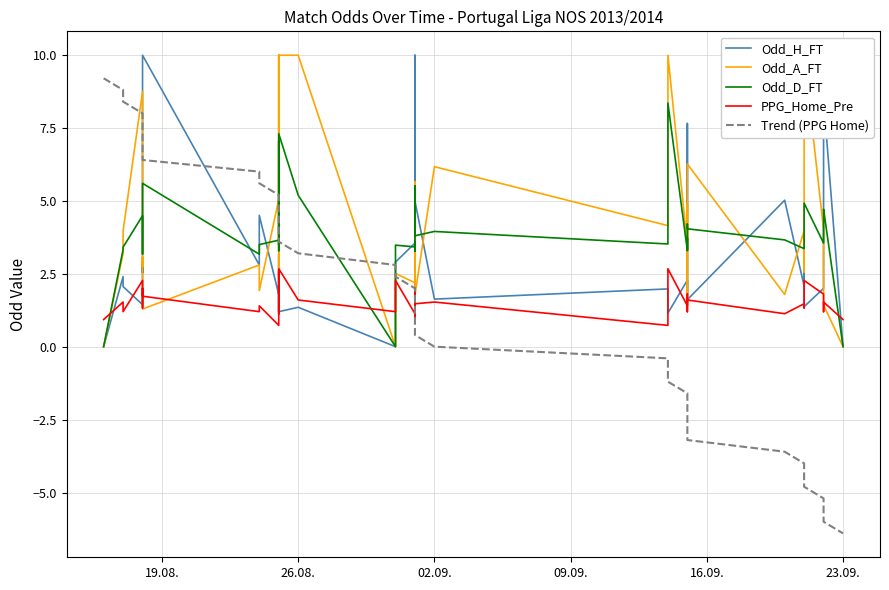

The value of PPG_Home_Pre at 32 is 1.9. True or false?

False